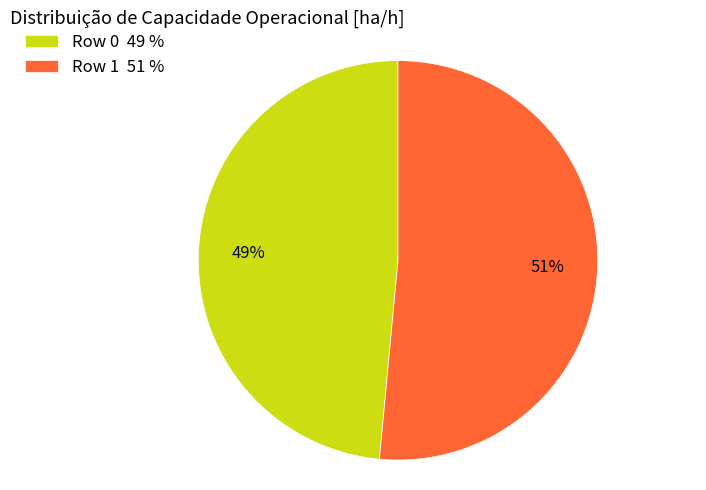

To the nearest percent, what portion does Row 1 represent?

51%